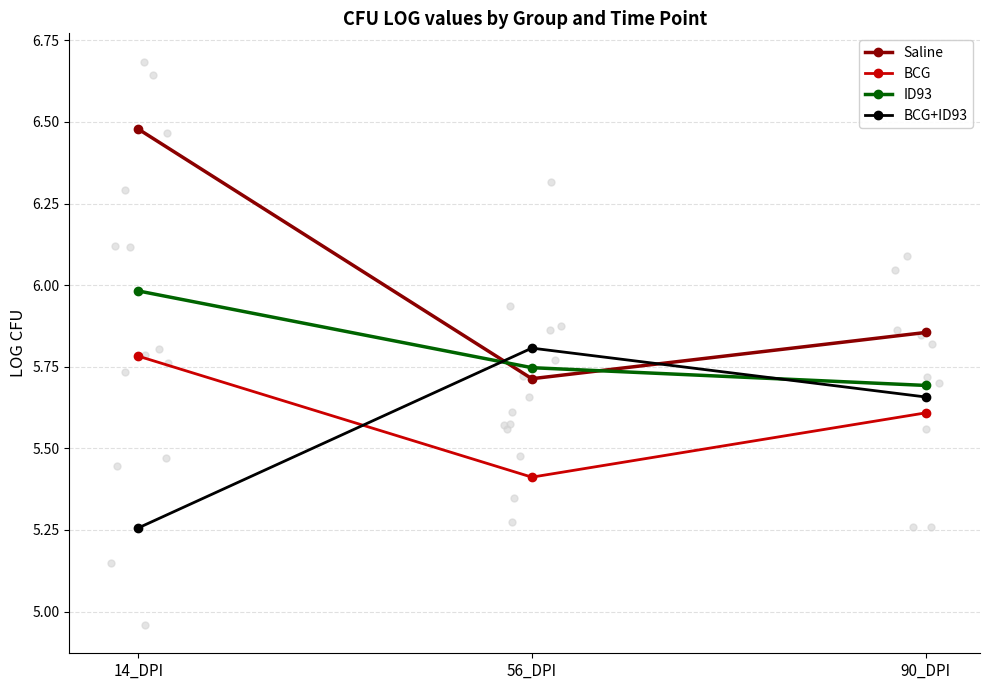

What is the average value of the BCG+ID93 series?

5.6